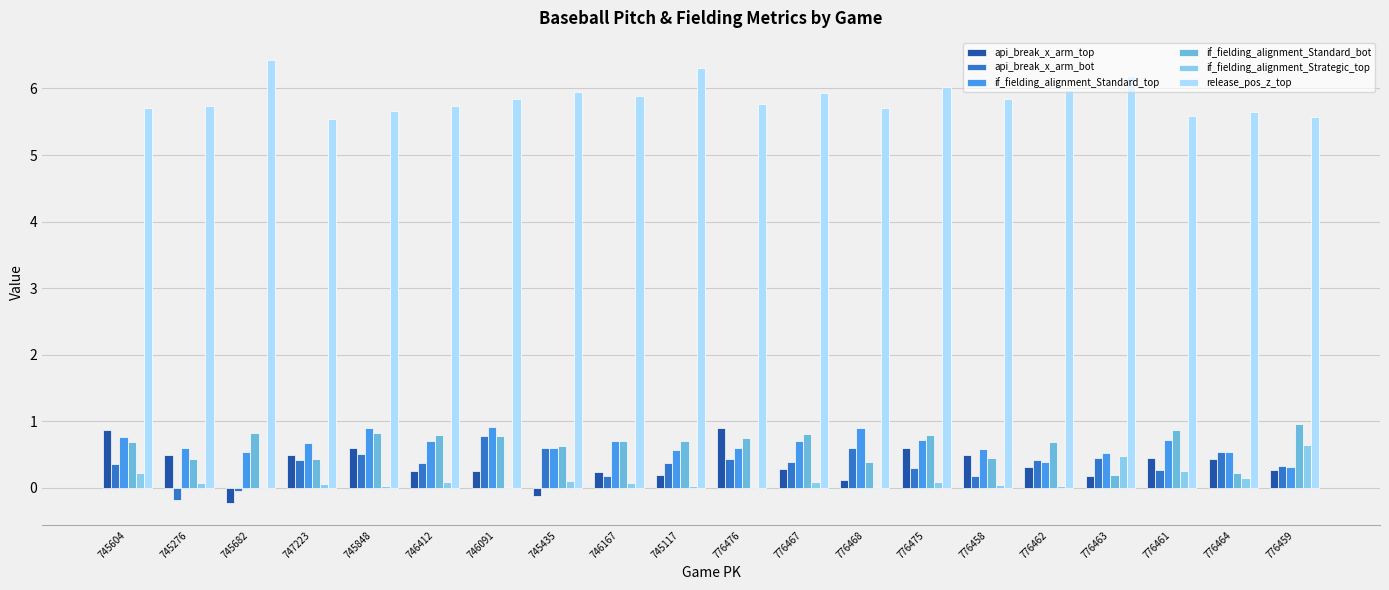

Which series has the widest spread of values?

api_break_x_arm_top